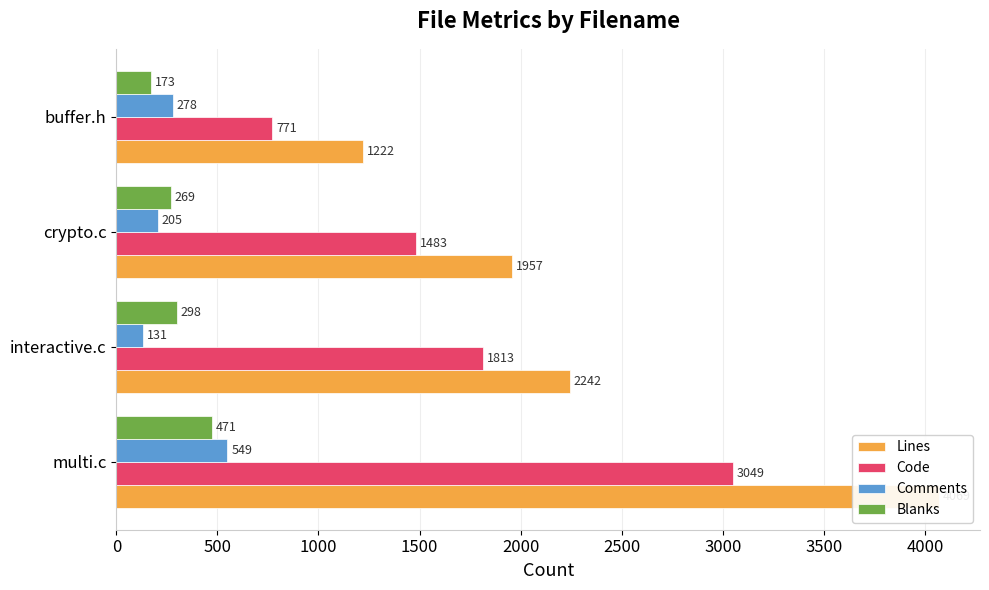

Which series changed the most between multi.c and buffer.h?

Lines